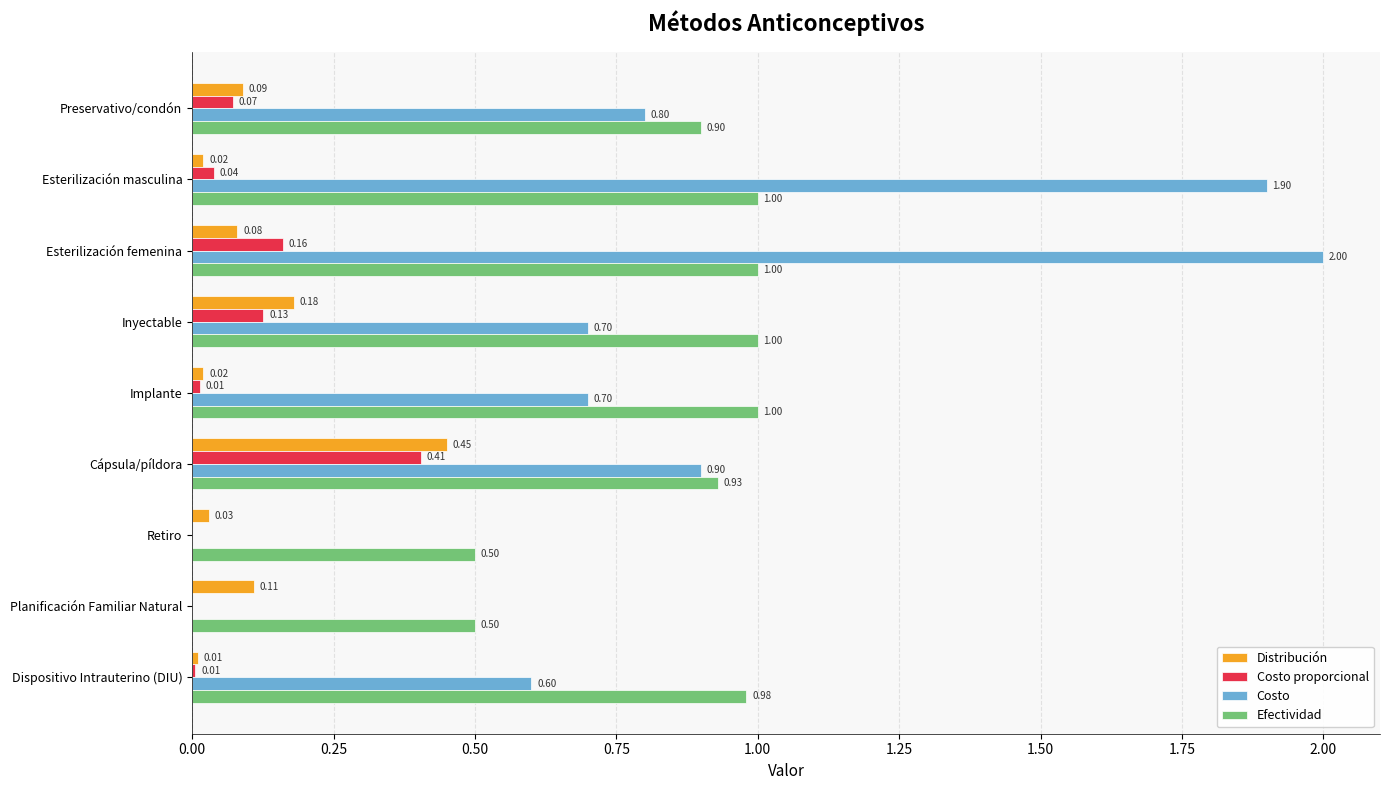

Between Planificación Familiar Natural and Dispositivo Intrauterino (DIU), which series saw the biggest shift?

Costo